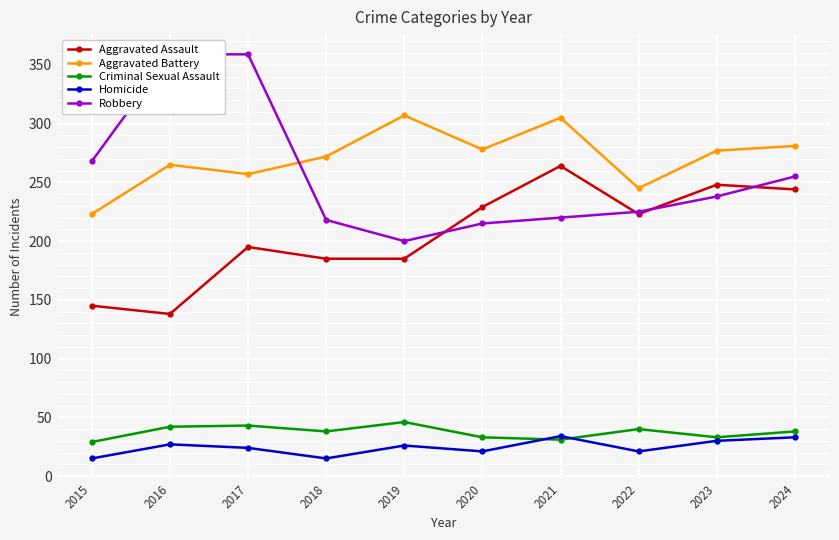

At which label does Aggravated Assault first exceed 223?

2020